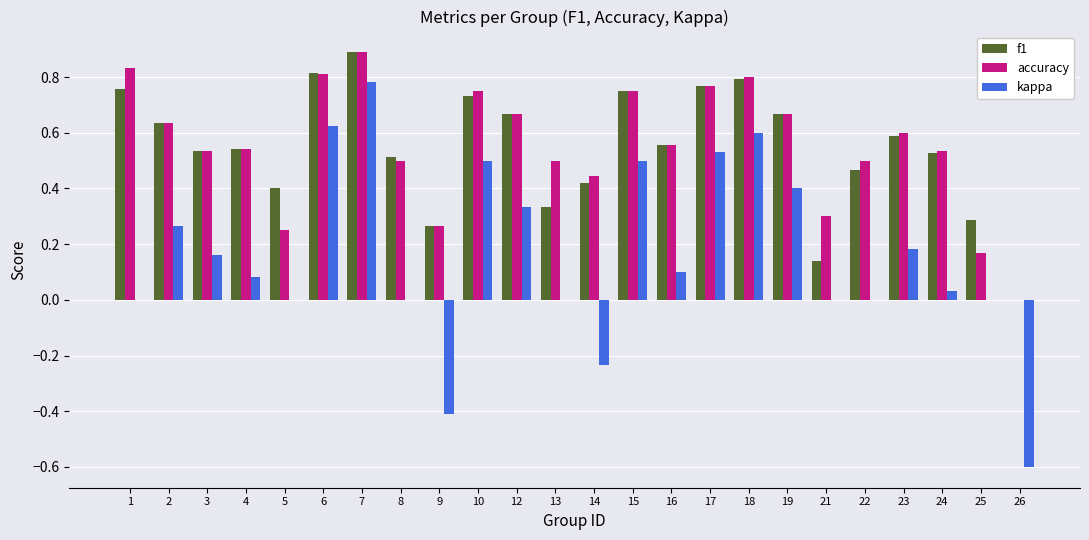

How many data points does each series have?

24